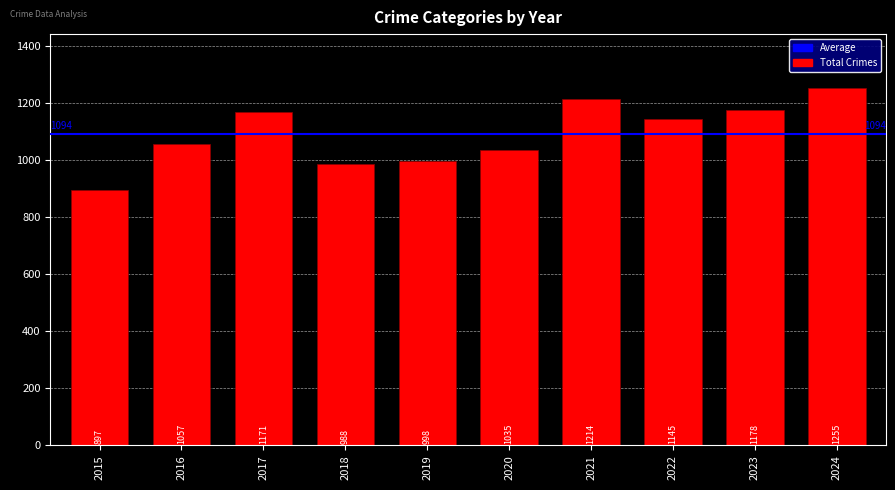

What is the value of the 10th bar from the left?

1255